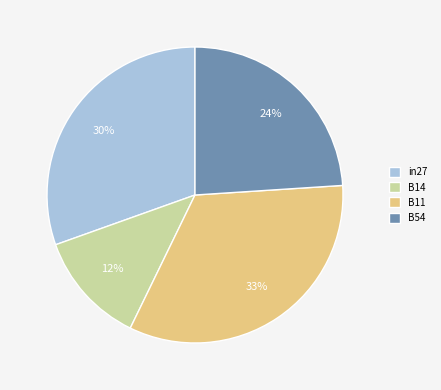

To the nearest percent, what portion does B11 represent?

33%